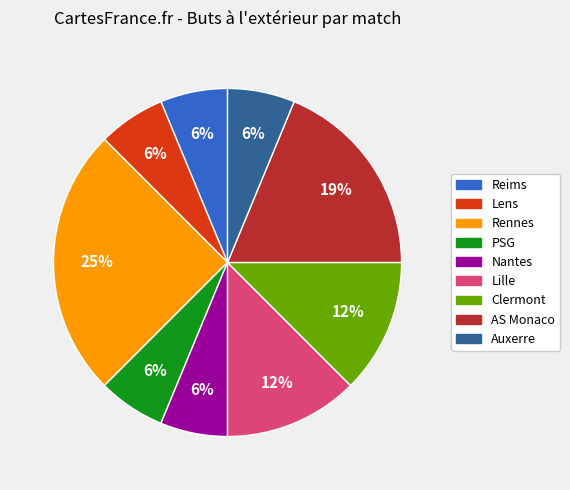

To the nearest percent, what is the average slice percentage?

11%